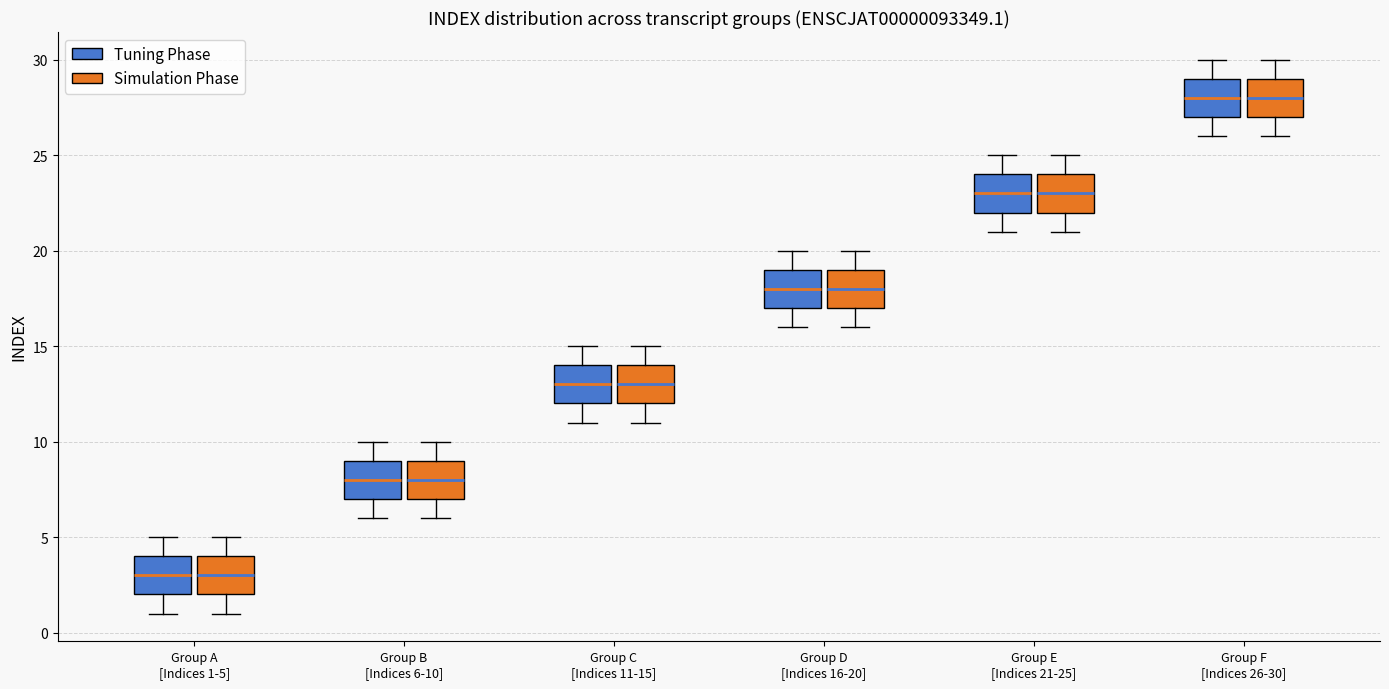

Reading left to right, transcribe this box plot: for each box, give where its median line is, the range the box spans, and where its two whiskers end, as read against the y-axis. The values are not printed on the chart, so give them approximately, as read against the axis.

Group A [Indices 1-5] (Tuning Phase): median 3, box 2 to 4, whiskers 1 to 5
Group A [Indices 1-5] (Simulation Phase): median 3, box 2 to 4, whiskers 1 to 5
Group B [Indices 6-10] (Tuning Phase): median 8, box 7 to 9, whiskers 6 to 10
Group B [Indices 6-10] (Simulation Phase): median 8, box 7 to 9, whiskers 6 to 10
Group C [Indices 11-15] (Tuning Phase): median 13, box 12 to 14, whiskers 11 to 15
Group C [Indices 11-15] (Simulation Phase): median 13, box 12 to 14, whiskers 11 to 15
Group D [Indices 16-20] (Tuning Phase): median 18, box 17 to 19, whiskers 16 to 20
Group D [Indices 16-20] (Simulation Phase): median 18, box 17 to 19, whiskers 16 to 20
Group E [Indices 21-25] (Tuning Phase): median 23, box 22 to 24, whiskers 21 to 25
Group E [Indices 21-25] (Simulation Phase): median 23, box 22 to 24, whiskers 21 to 25
Group F [Indices 26-30] (Tuning Phase): median 28, box 27 to 29, whiskers 26 to 30
Group F [Indices 26-30] (Simulation Phase): median 28, box 27 to 29, whiskers 26 to 30